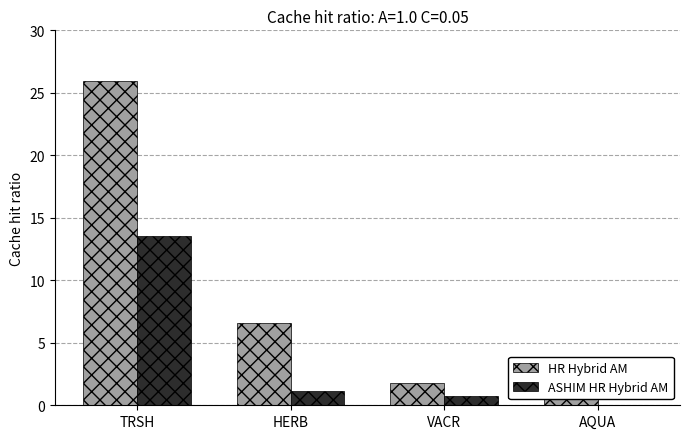

Which series changed the most between HERB and VACR?

HR Hybrid AM